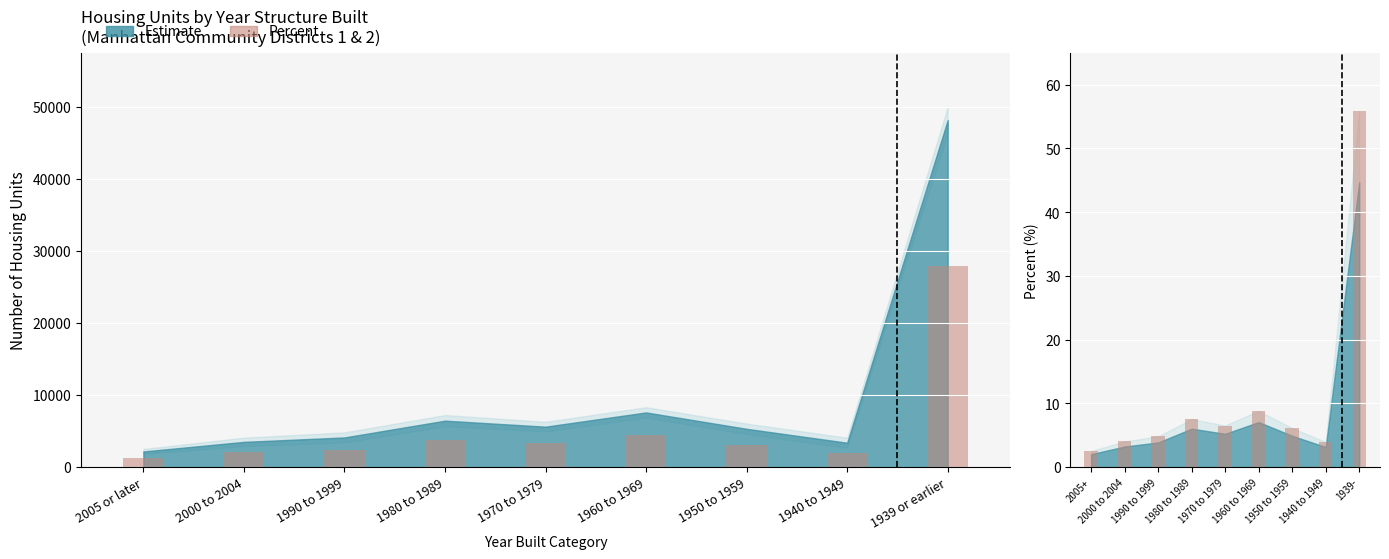

What is the average value of the Percent (scaled) series?

5555.6